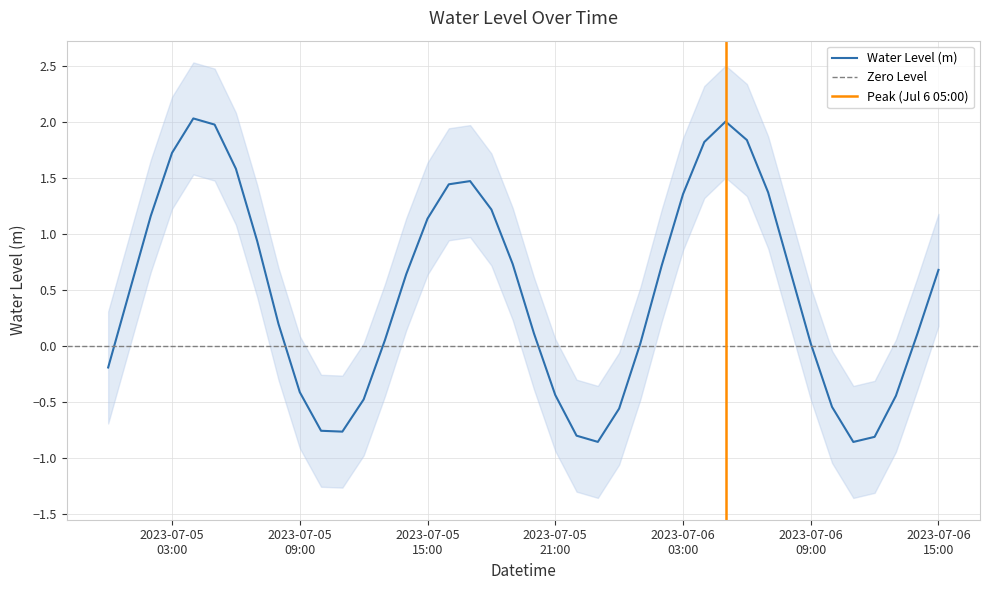

Reading left to right, list all the values displayed in this chart.

-0.2	0.5	1.2	1.7	2.0	2.0	1.6	0.9	0.2	-0.4	-0.8	-0.8	-0.5	0.0	0.6	1.1	1.4	1.5	1.2	0.7	0.1	-0.4	-0.8	-0.9	-0.6	0.0	0.7	1.4	1.8	2.0	1.8	1.4	0.7	0.0	-0.5	-0.9	-0.8	-0.4	0.1	0.7